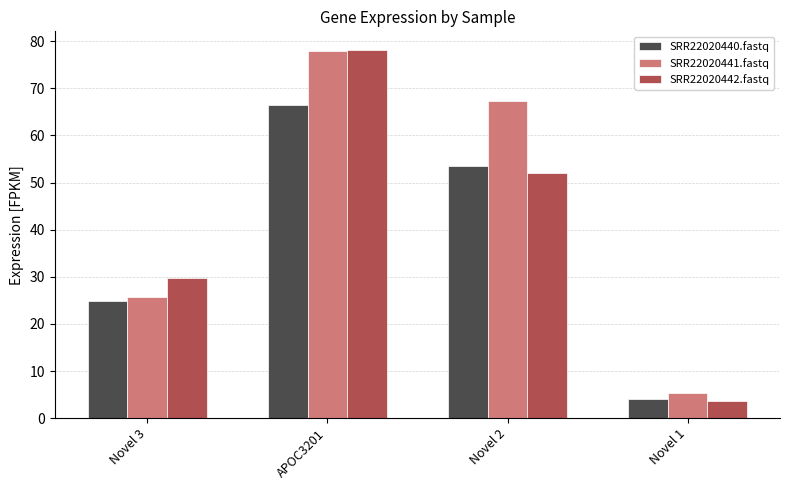

Which category has the lowest value across all series?

Novel 1